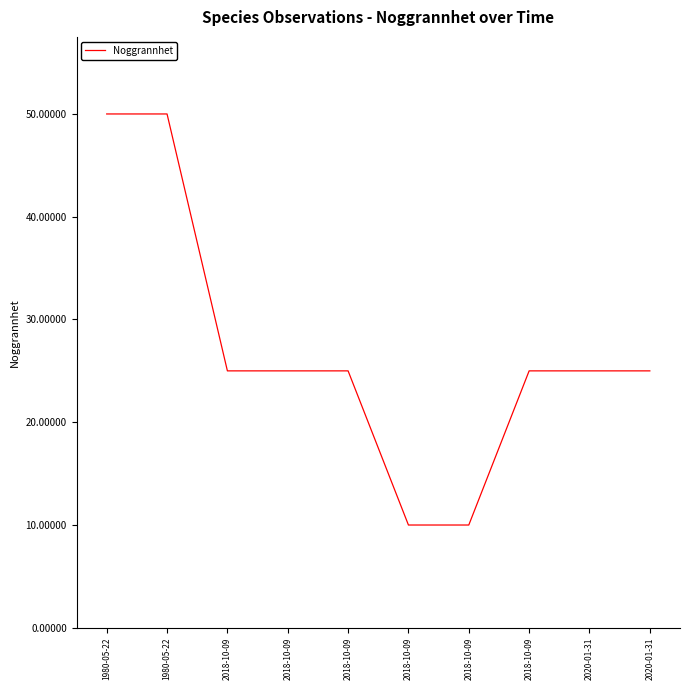

Does the chart have visible grid lines?

No